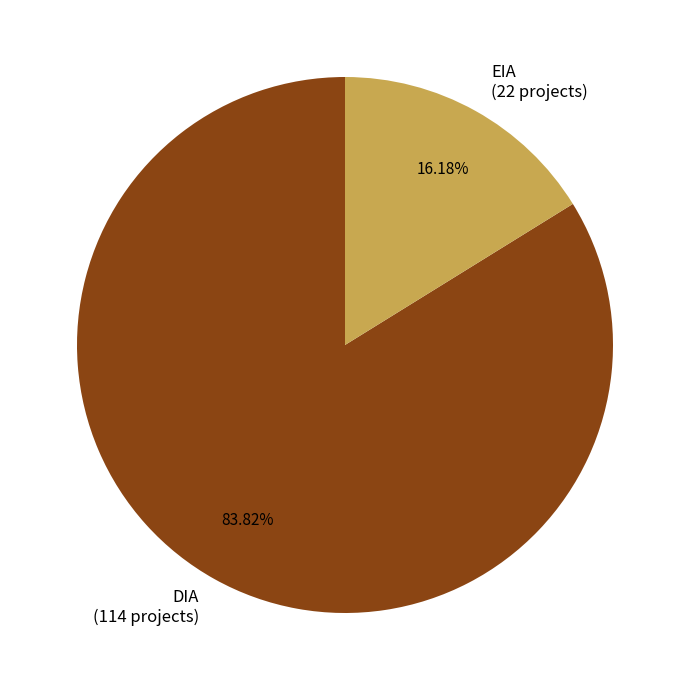

What percentage do DIA and EIA together represent?

100.0%